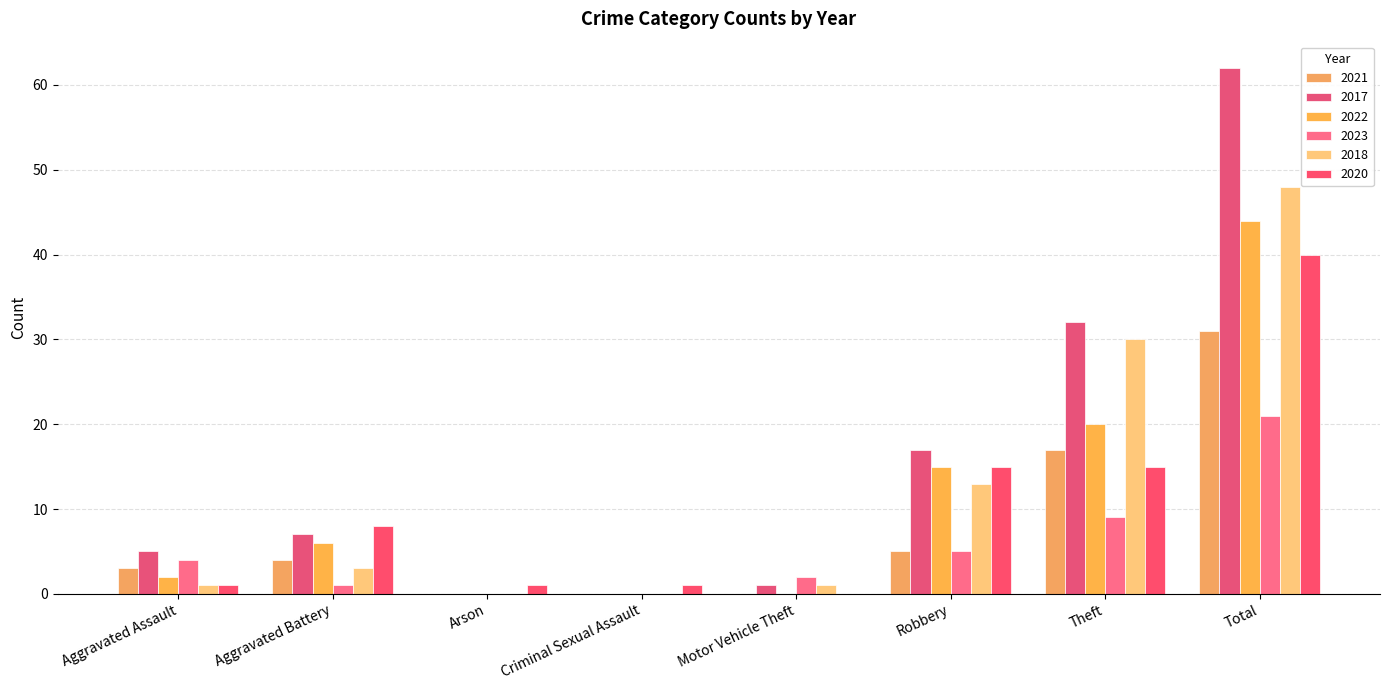

Reading left to right, list all the values displayed in this chart.

2021: 3	4	0	0	0	5	17	31
2017: 5	7	0	0	1	17	32	62
2022: 2	6	0	0	0	15	20	44
2023: 4	1	0	0	2	5	9	21
2018: 1	3	0	0	1	13	30	48
2020: 1	8	1	1	0	15	15	40